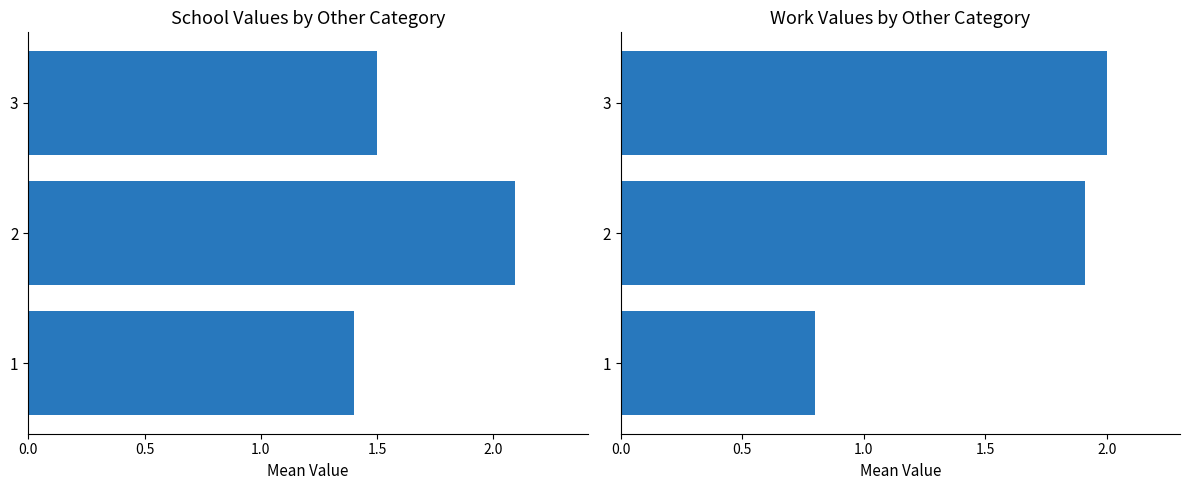

Rank the series by their average value, from highest to lowest.

school, work